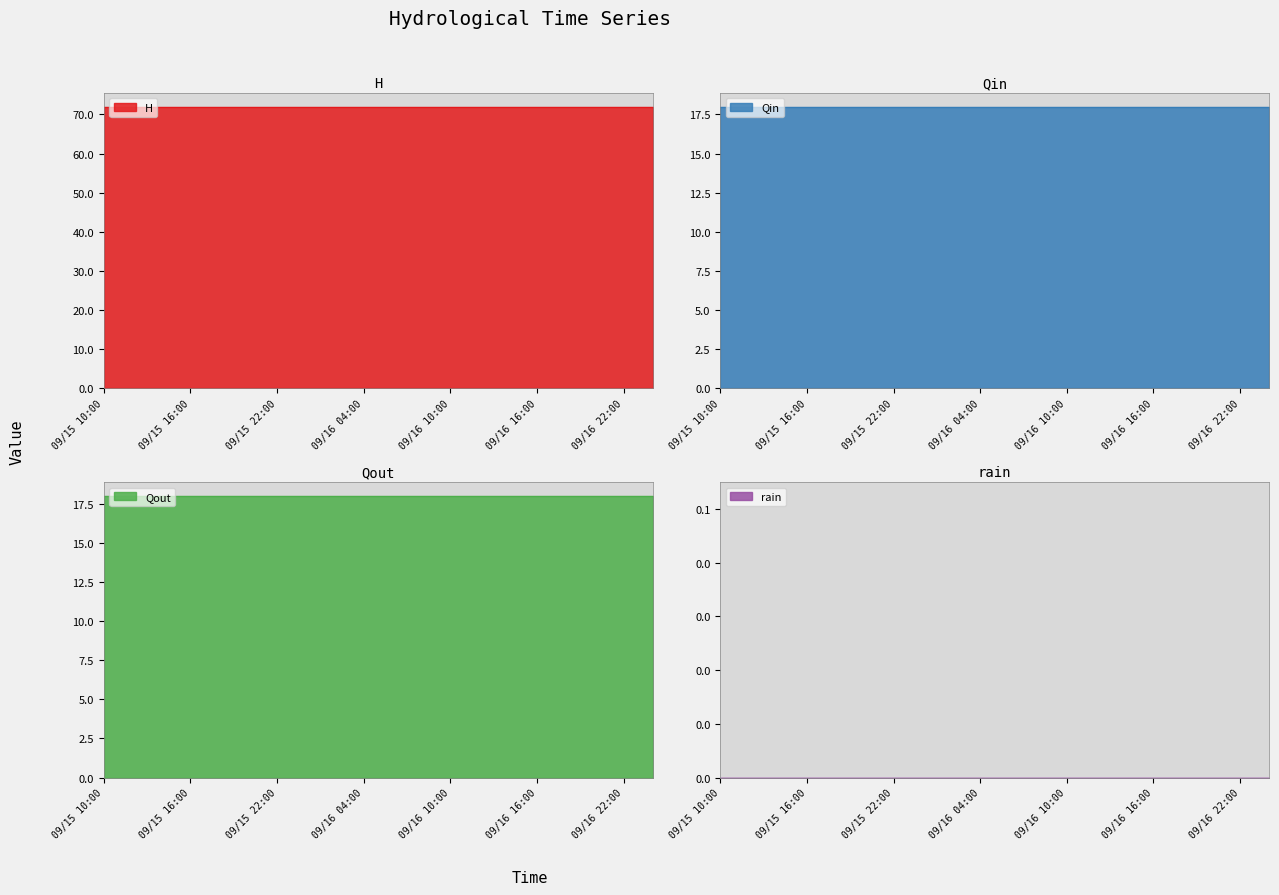

What value does the Qin series have at 09/16 12:00?

18